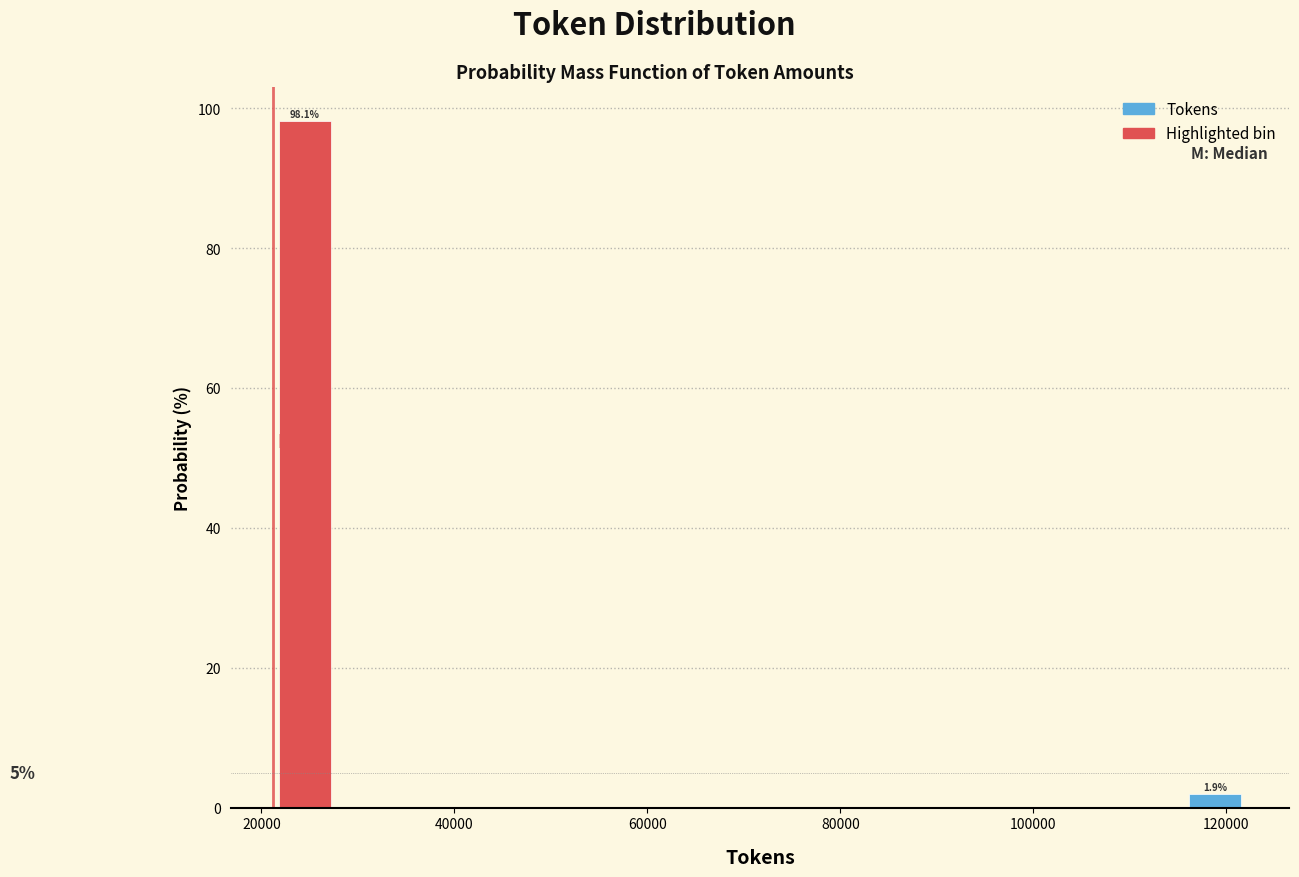

Read against the x-axis, roughly where is the centre of the tallest bar?

24000